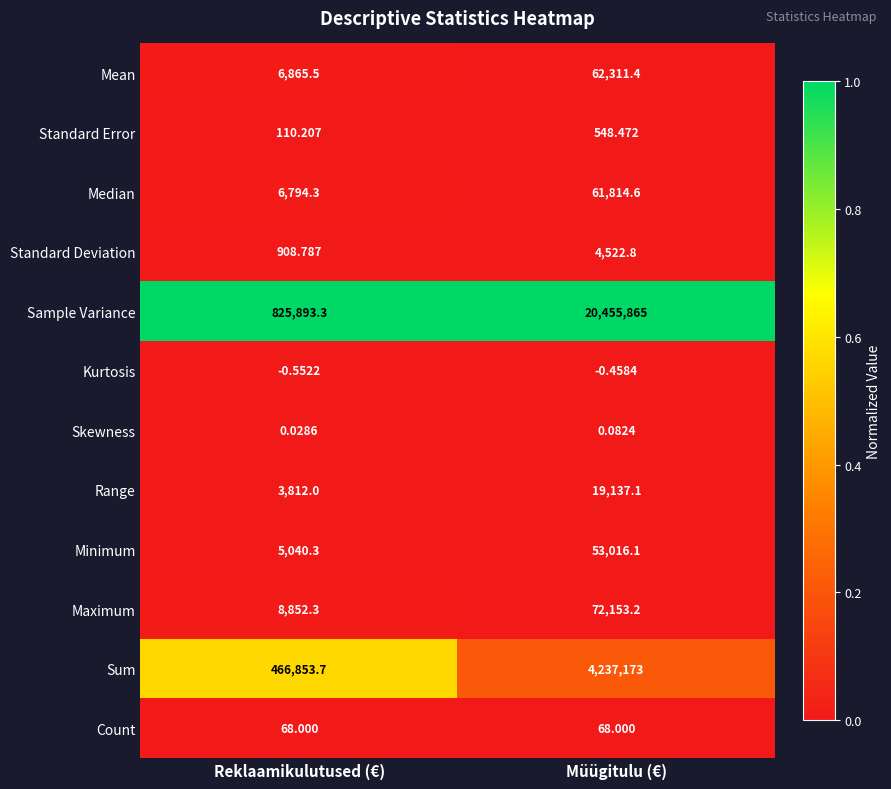

Is the value of Range at Müügitulu (€) greater than the value of Mean at Reklaamikulutused (€)?

Yes